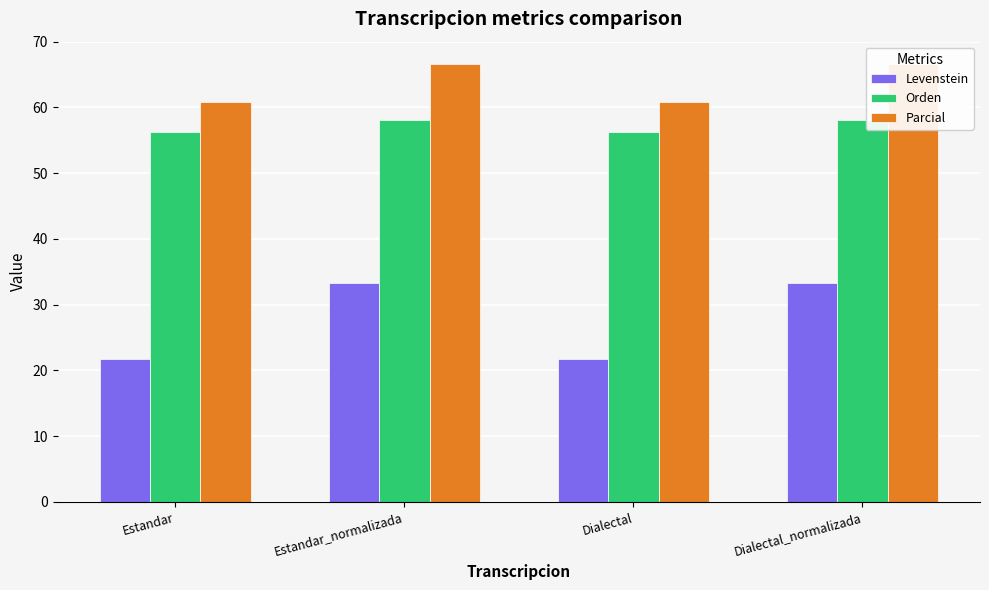

What value does the Parcial series have at Estandar?

60.9